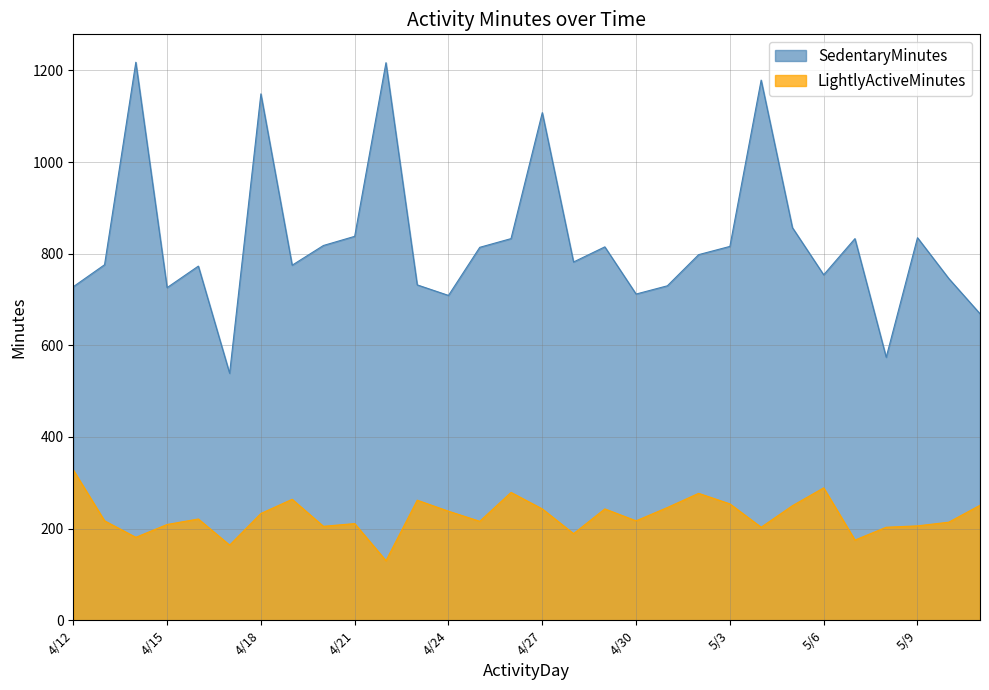

What is the sum of all LightlyActiveMinutes values?

6818